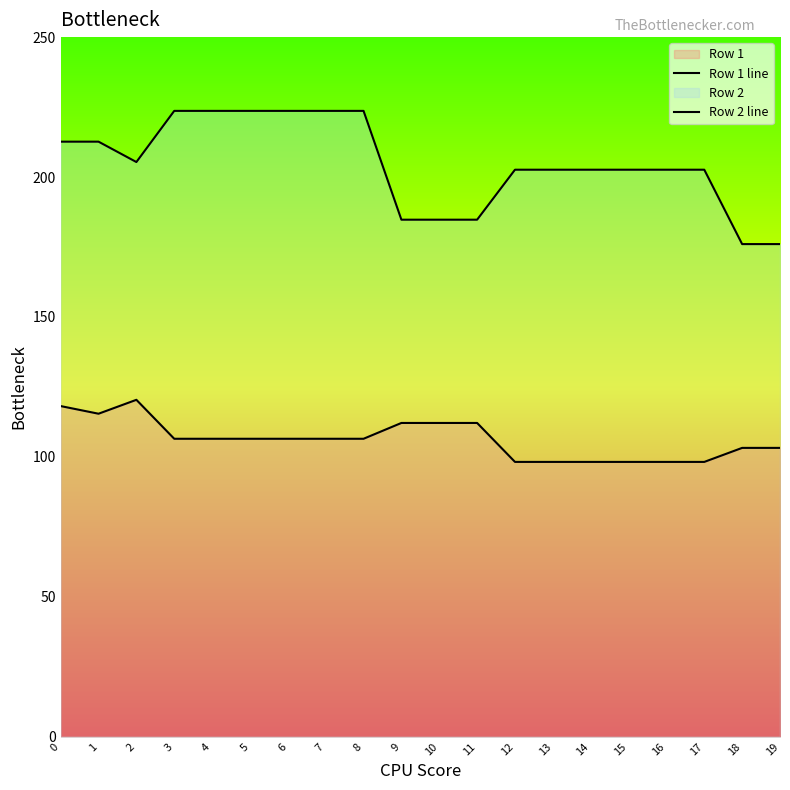

Reading left to right, extract all data points from this chart.

Row 1 line: 118.2	115.4	120.4	106.5	106.5	106.5	106.5	106.5	106.5	112.1	112.1	112.1	98.2	98.2	98.2	98.2	98.2	98.2	103.2	103.2
Row 2 line: 212.6	212.6	205.4	223.6	223.6	223.6	223.6	223.6	223.6	184.8	184.8	184.8	202.6	202.6	202.6	202.6	202.6	202.6	176.0	176.0